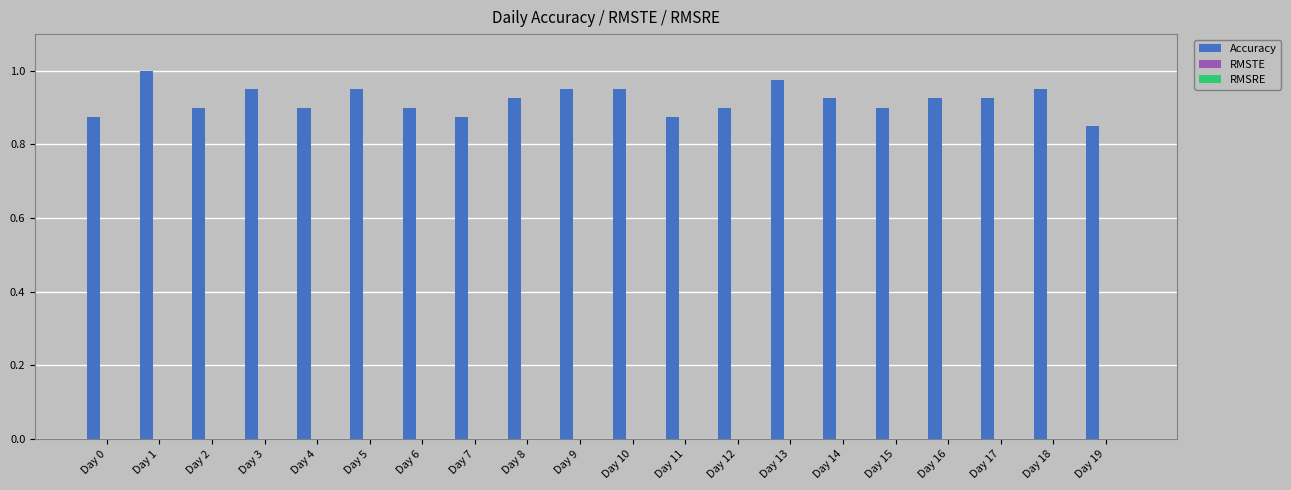

Which category has the highest value across all series?

Day 1